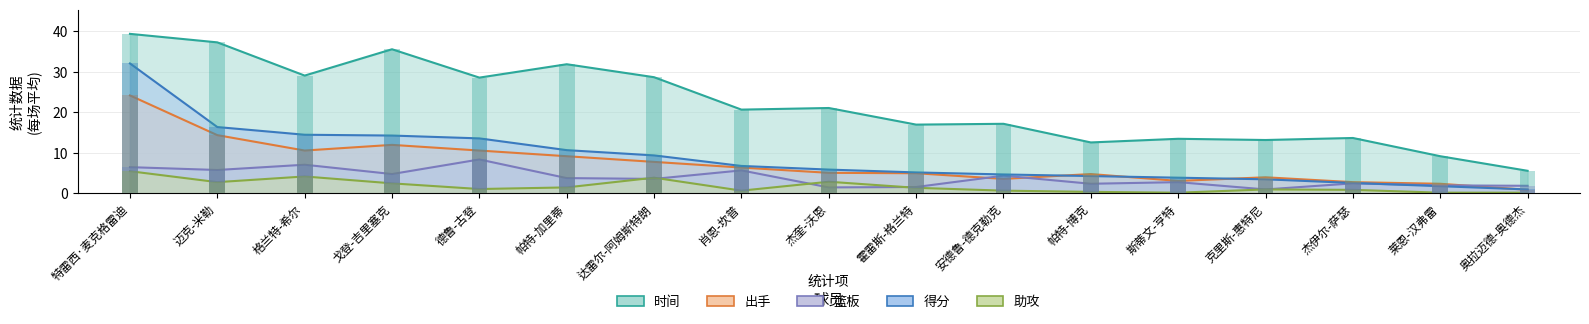

At which category does the chart reach its peak across all series?

特雷西·麦克格雷迪